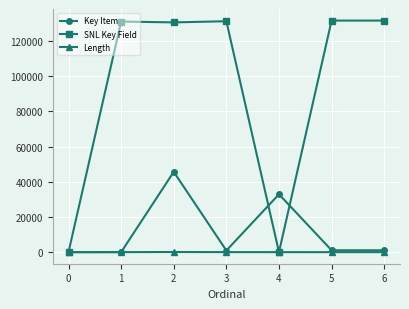

True or false: SNL Key Field has more than 0 points higher than both neighbors.

True